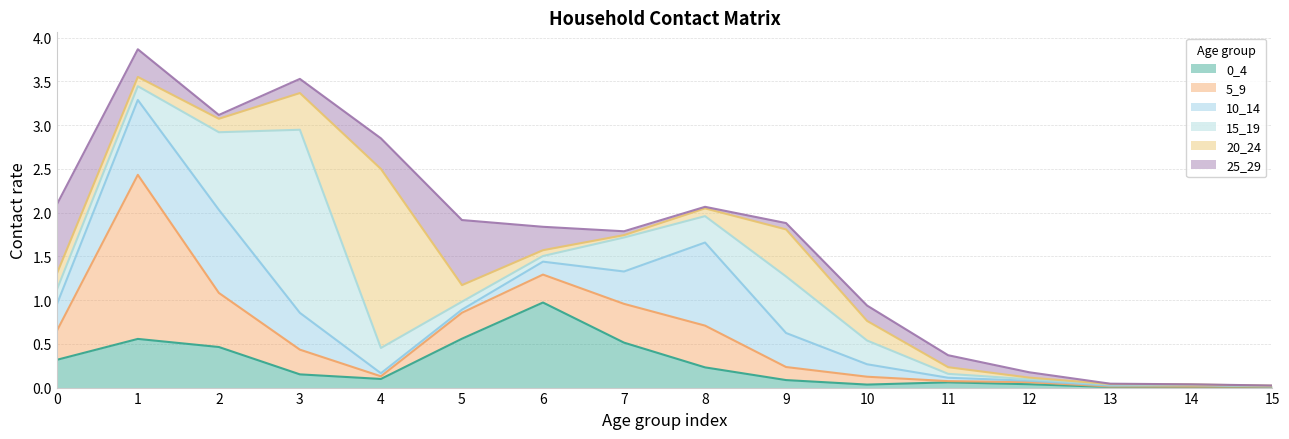

Which series changed the most between 7 and 12?

0_4